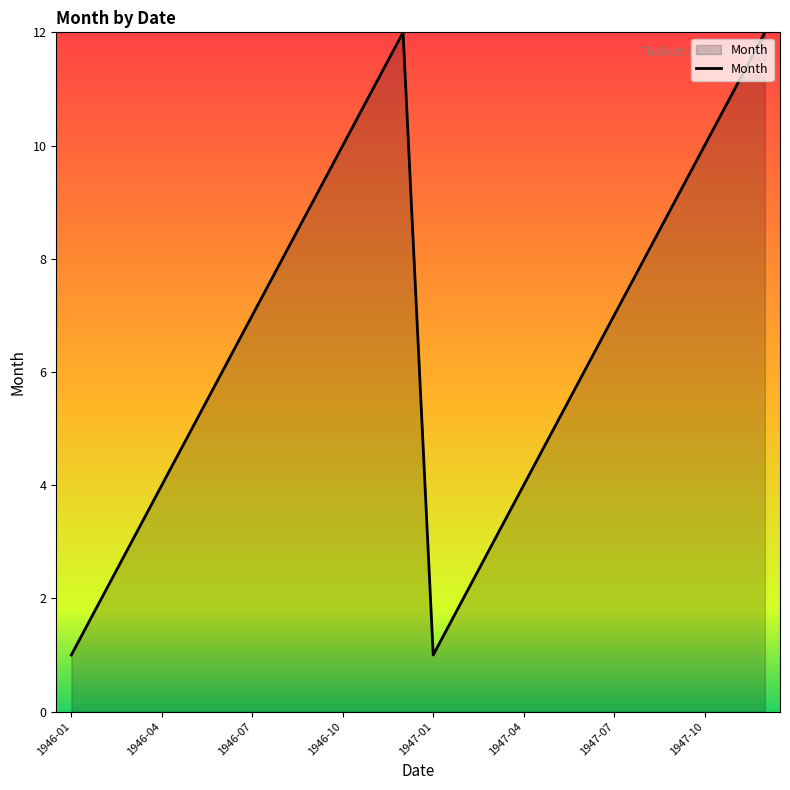

What is the greatest value displayed?

12